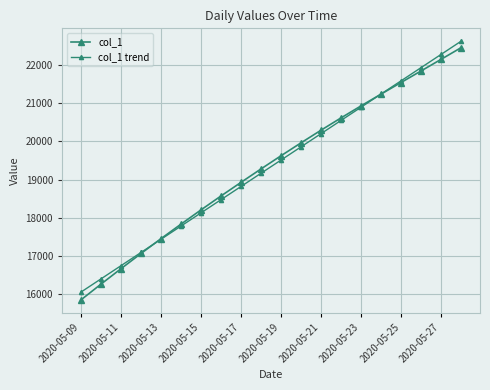

Rank the series by their average value, from highest to lowest.

col_1 trend, col_1